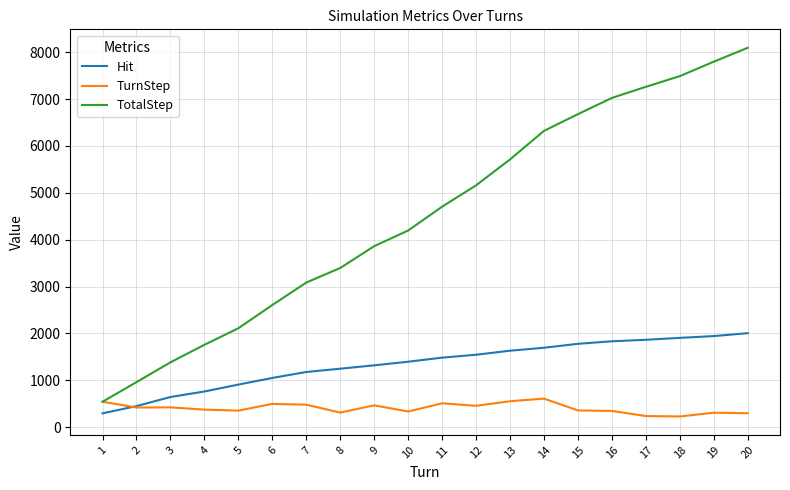

Is the value of Hit at 12 greater than the value of TotalStep at 10?

No